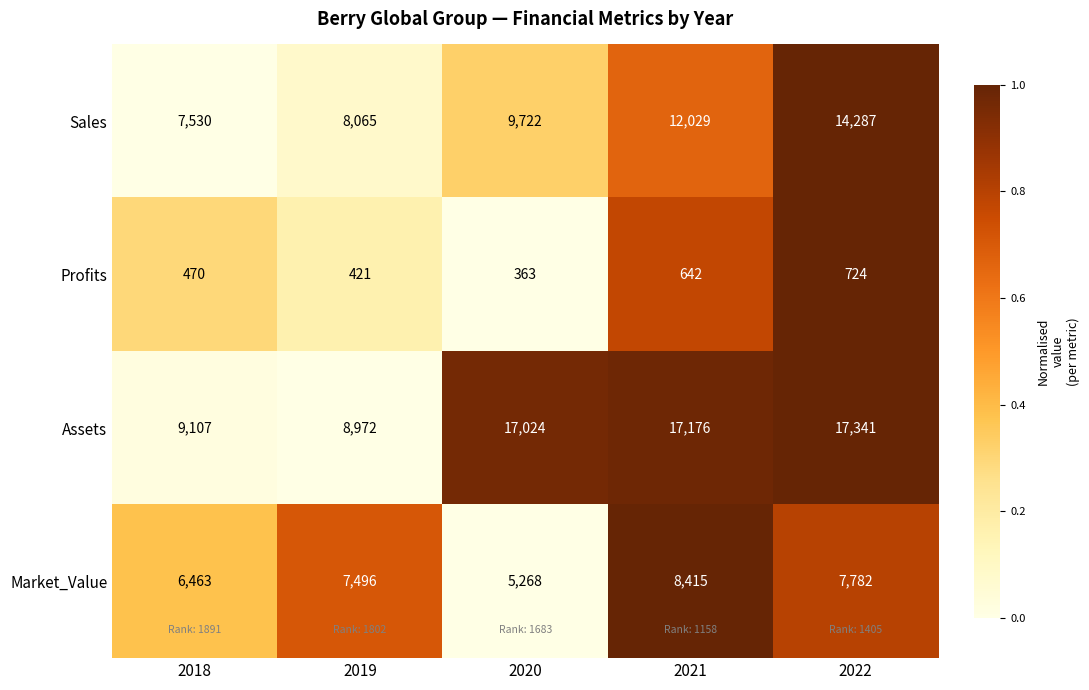

What value does the Sales series have at 2018?

7530